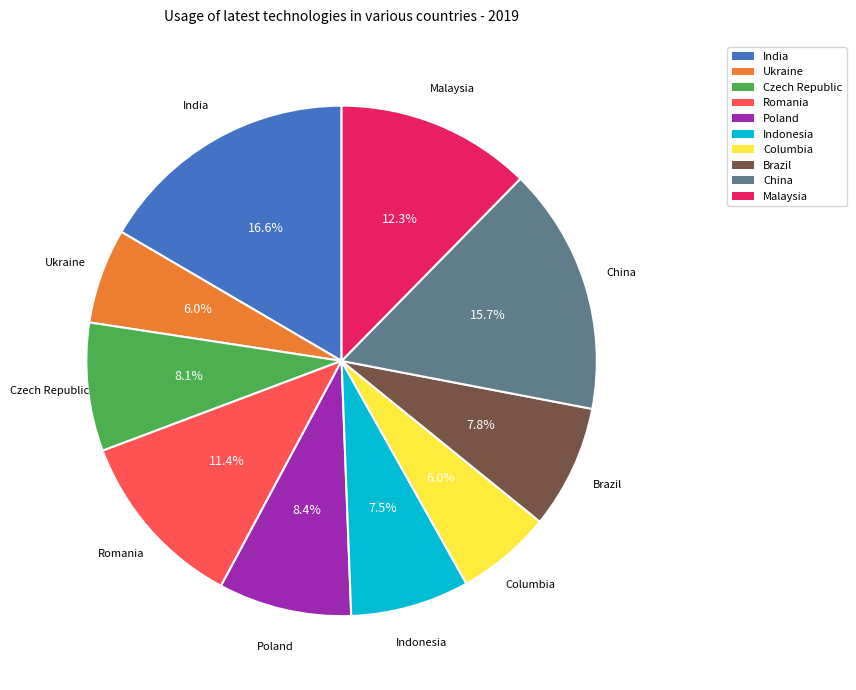

How many slices are in this pie chart?

10